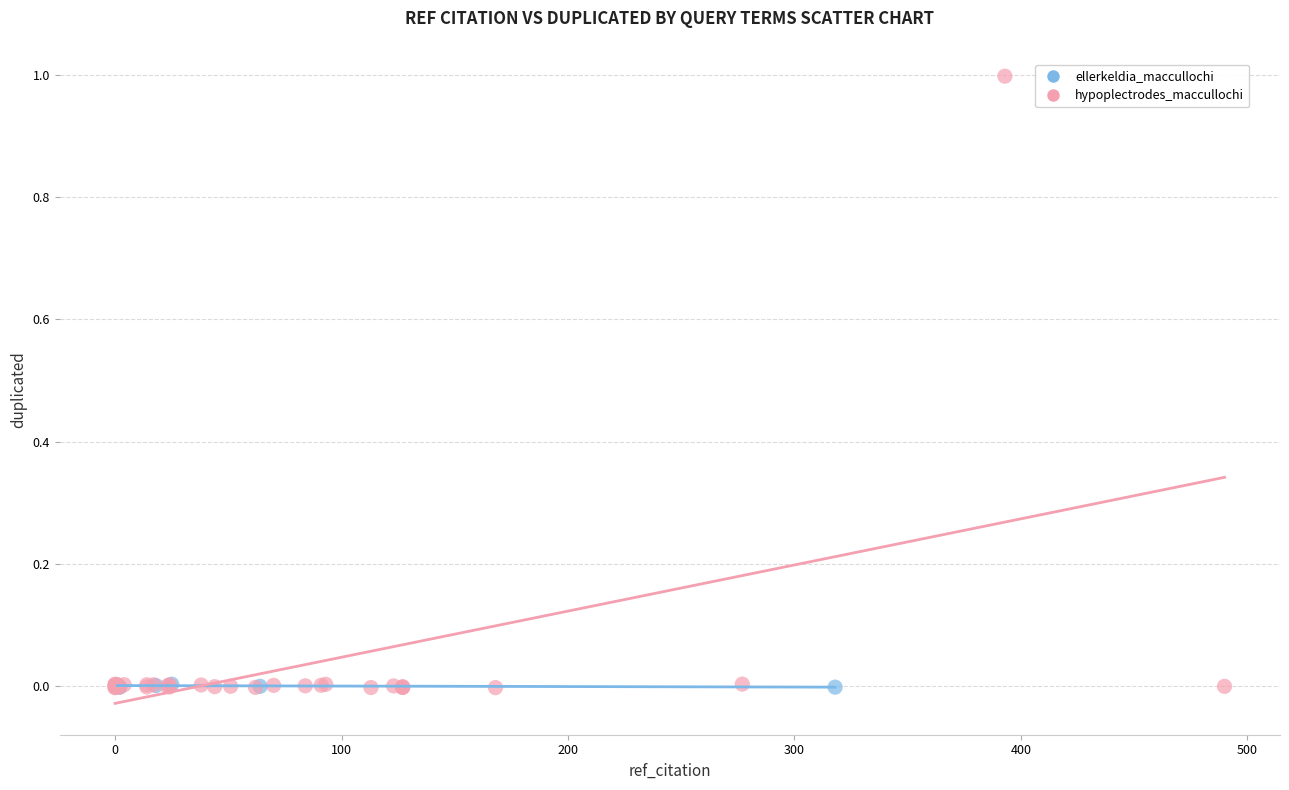

Which series has the largest Y range (max minus min)?

hypoplectrodes_maccullochi